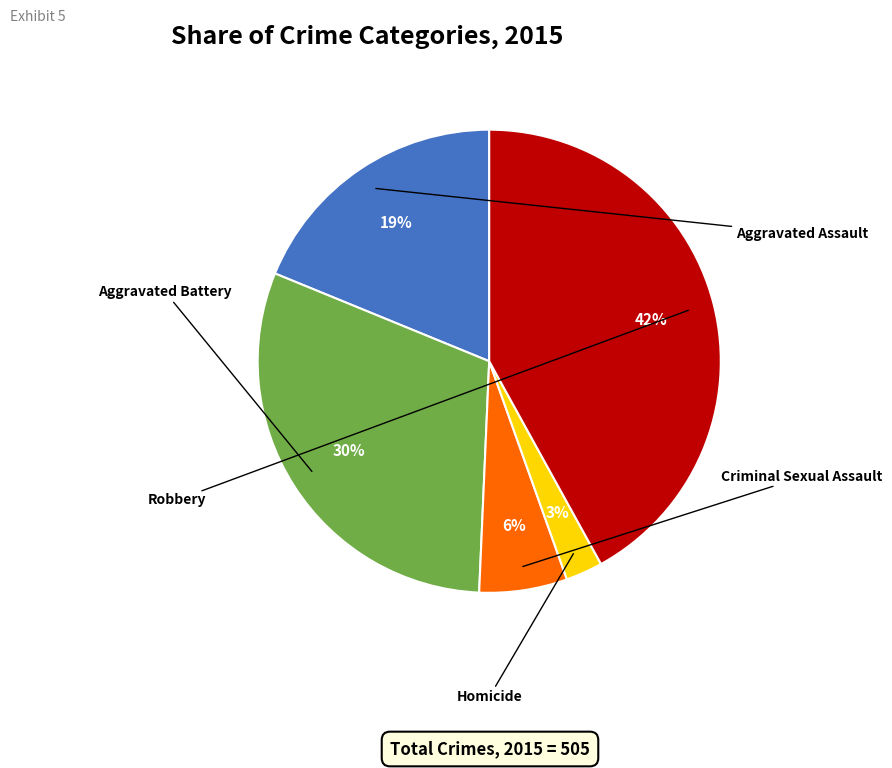

How many segments does this pie chart have?

5